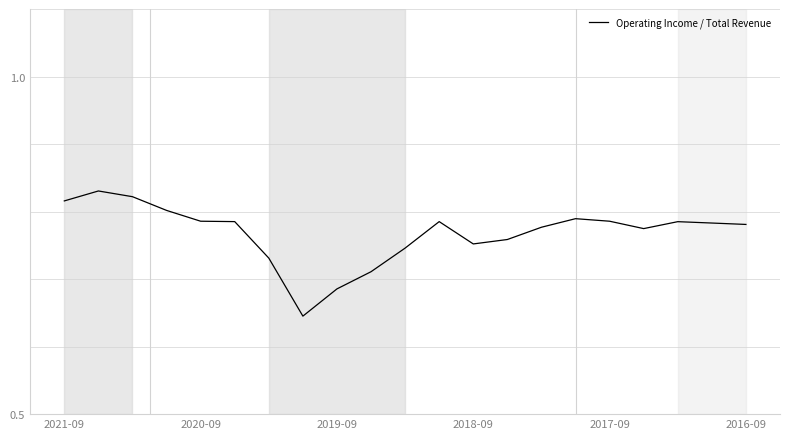

True or false: the data shows 1.1 at 2020-09.

False